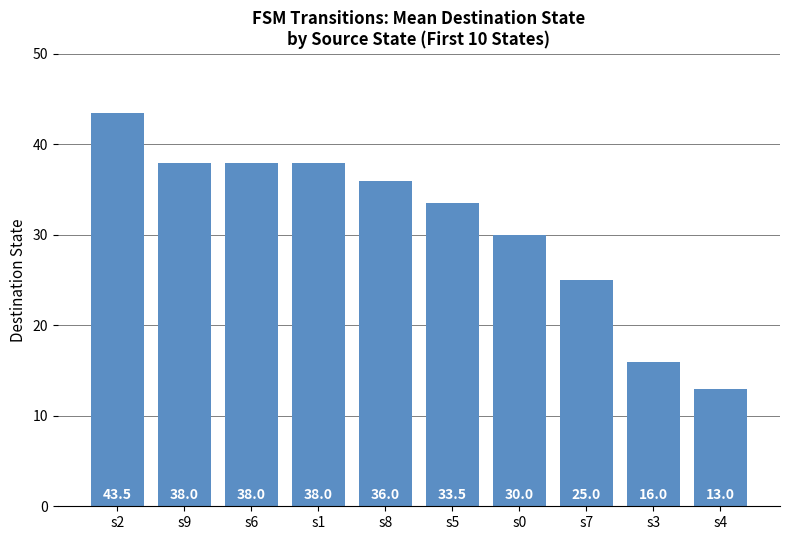

At which label is the value closest to 28?

s0